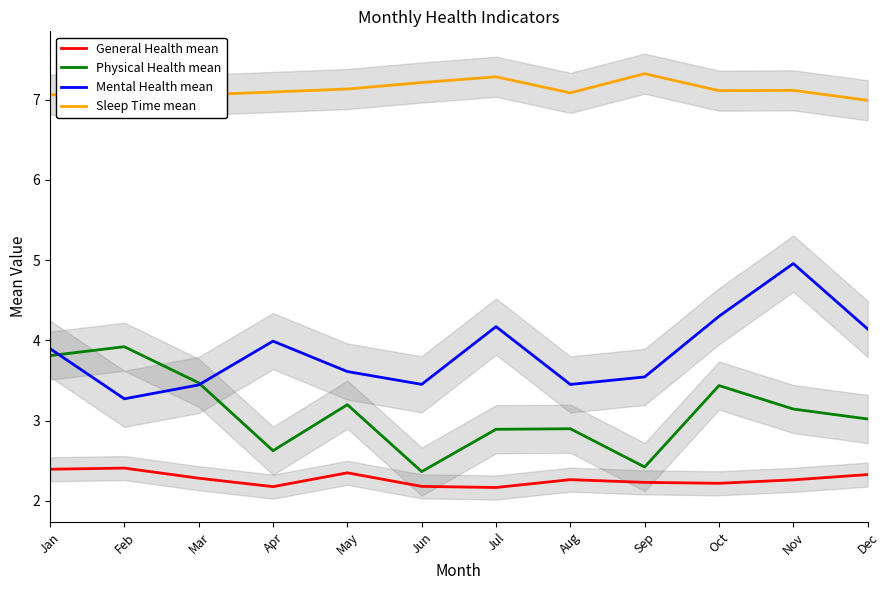

What value does the Mental Health mean series have at Jan?

3.9